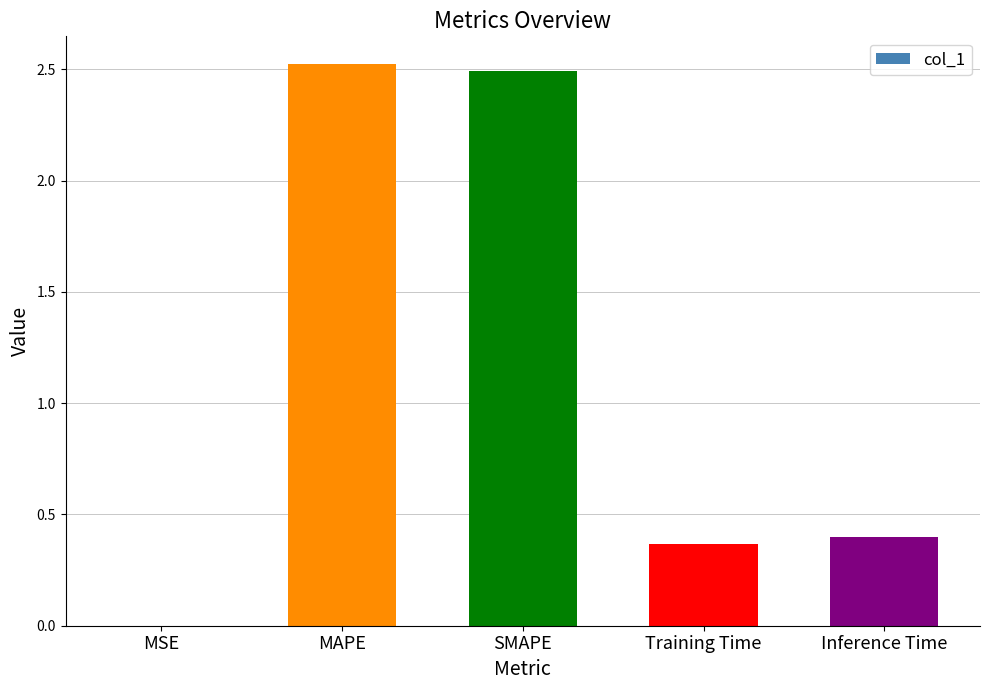

What is the sum of all values?

5.8